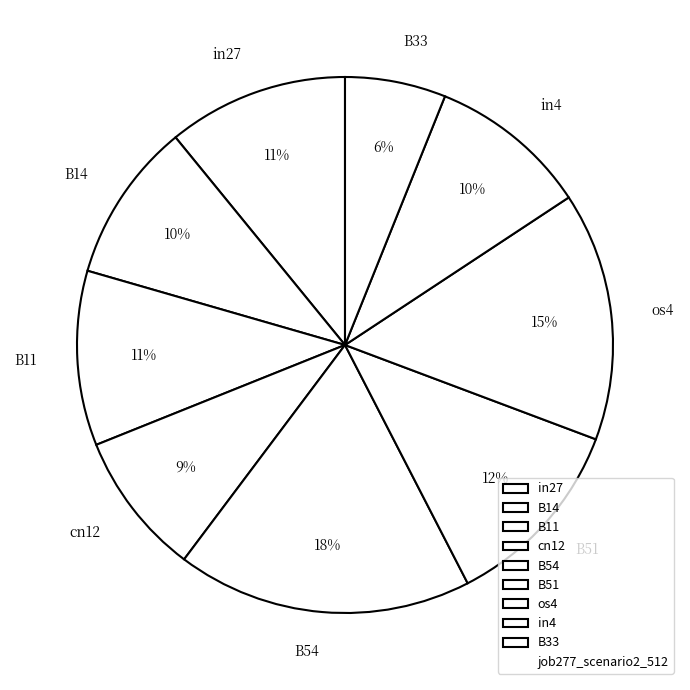

Is there any slice that represents more than half of the pie?

No